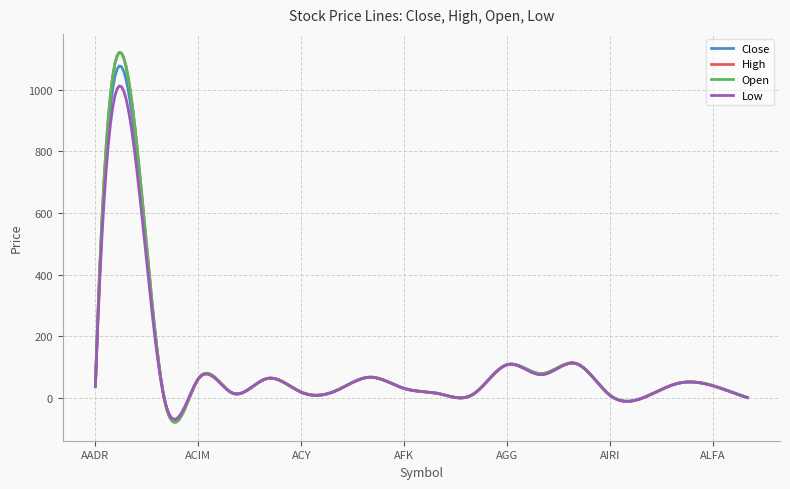

Which series has the widest spread of values?

Open